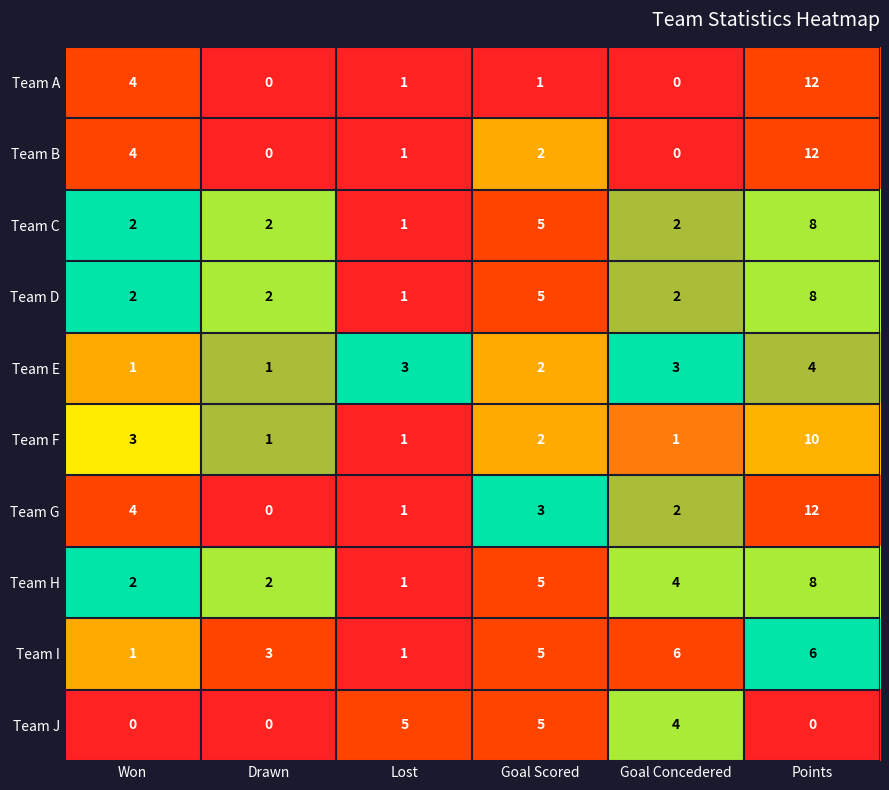

Count the number of categories in the chart.

6